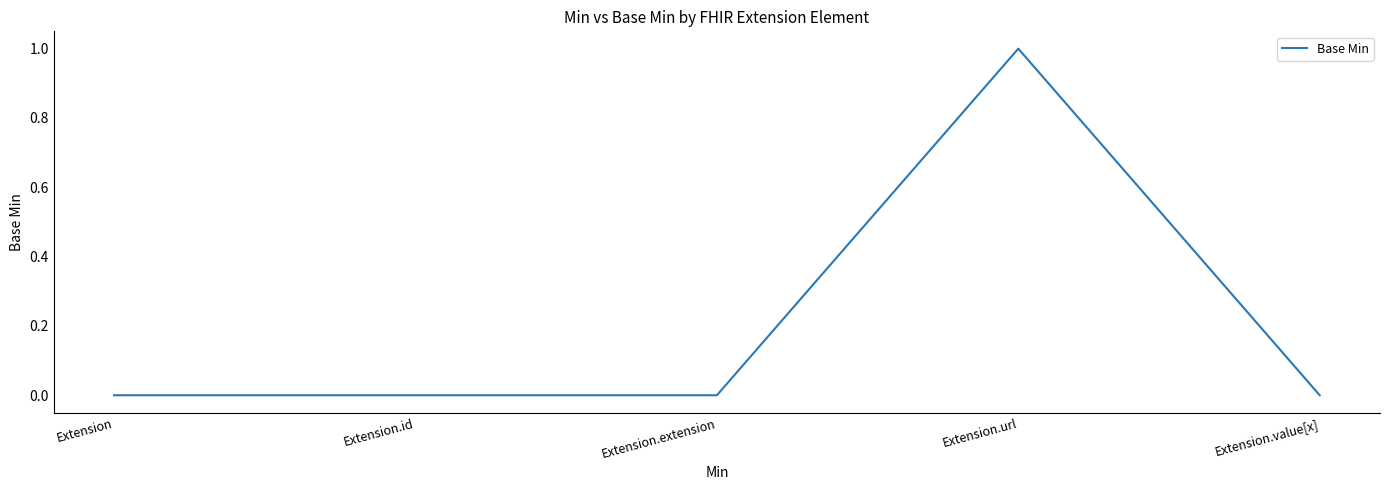

What position from the right is Extension.id?

4